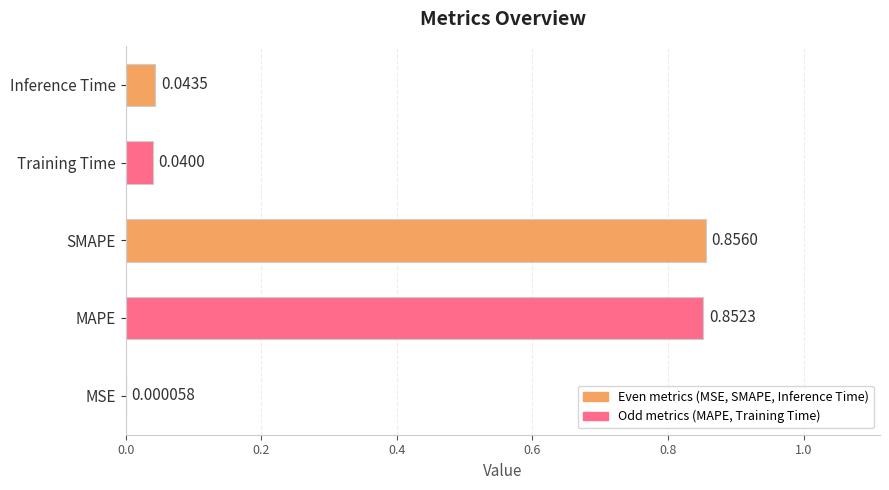

Where is the data nearest to the value 0?

MSE